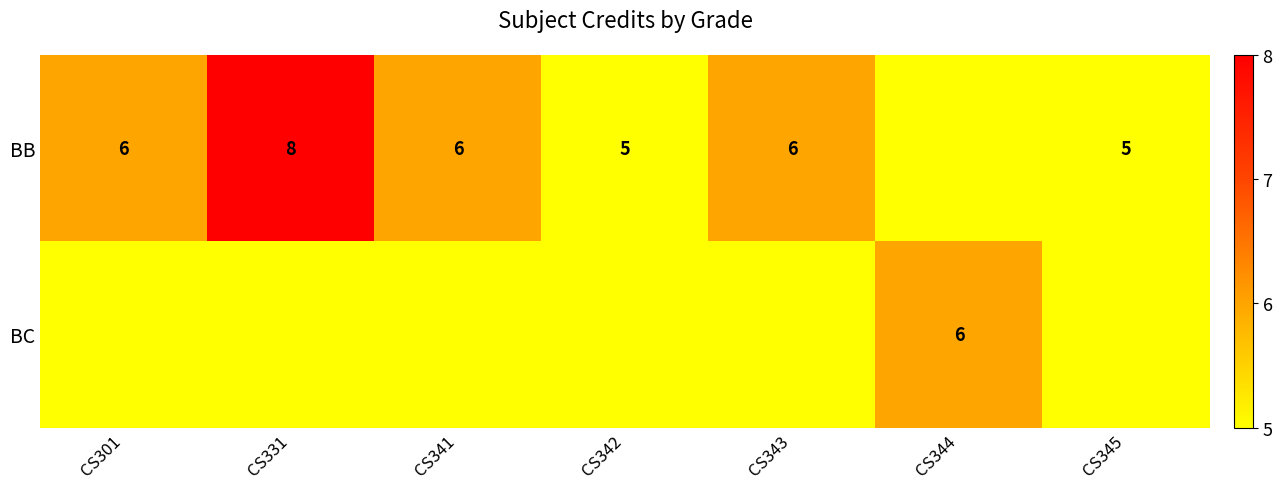

How many distinct data groups are displayed?

2